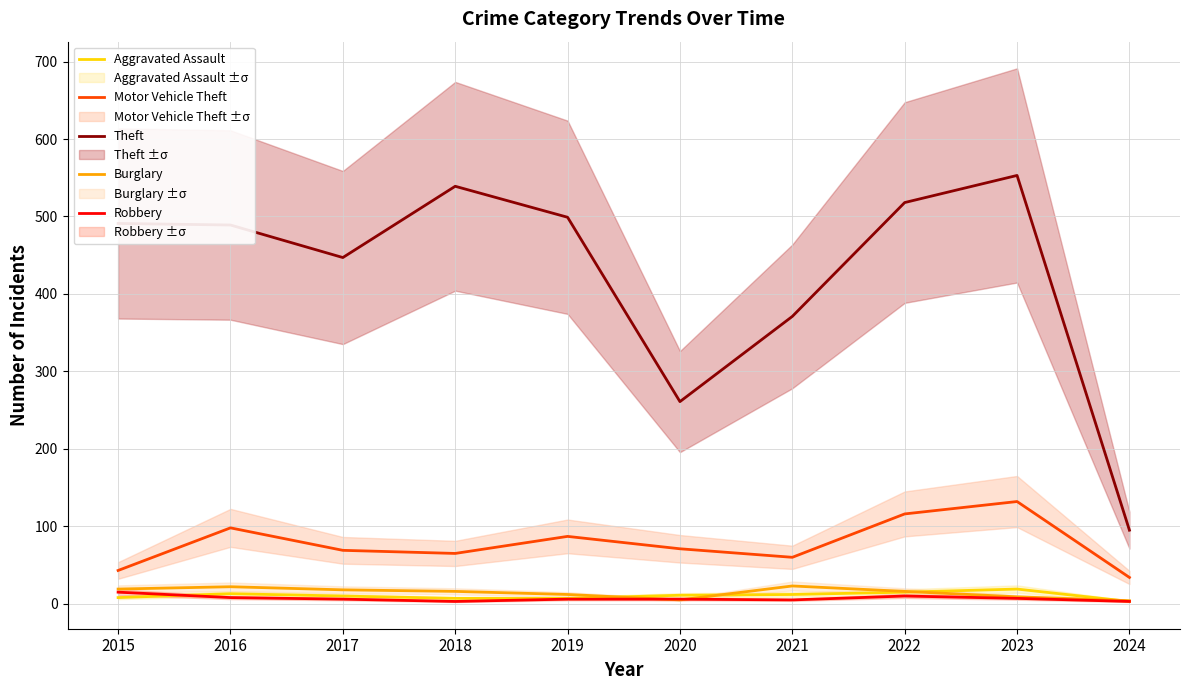

Which series has the largest range (max minus min)?

Theft